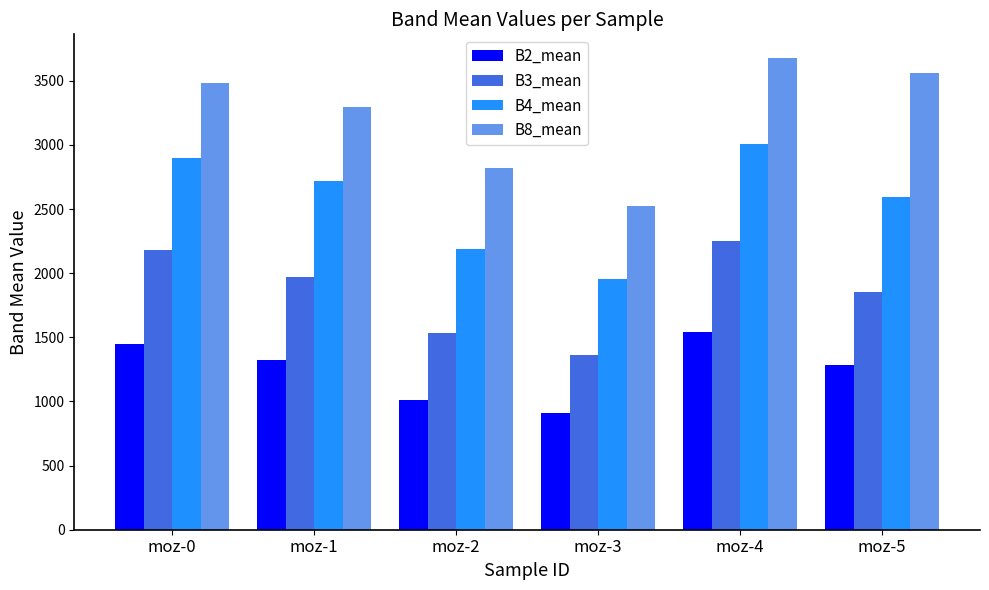

What are all the series names shown in the legend?

B2_mean, B3_mean, B4_mean, B8_mean